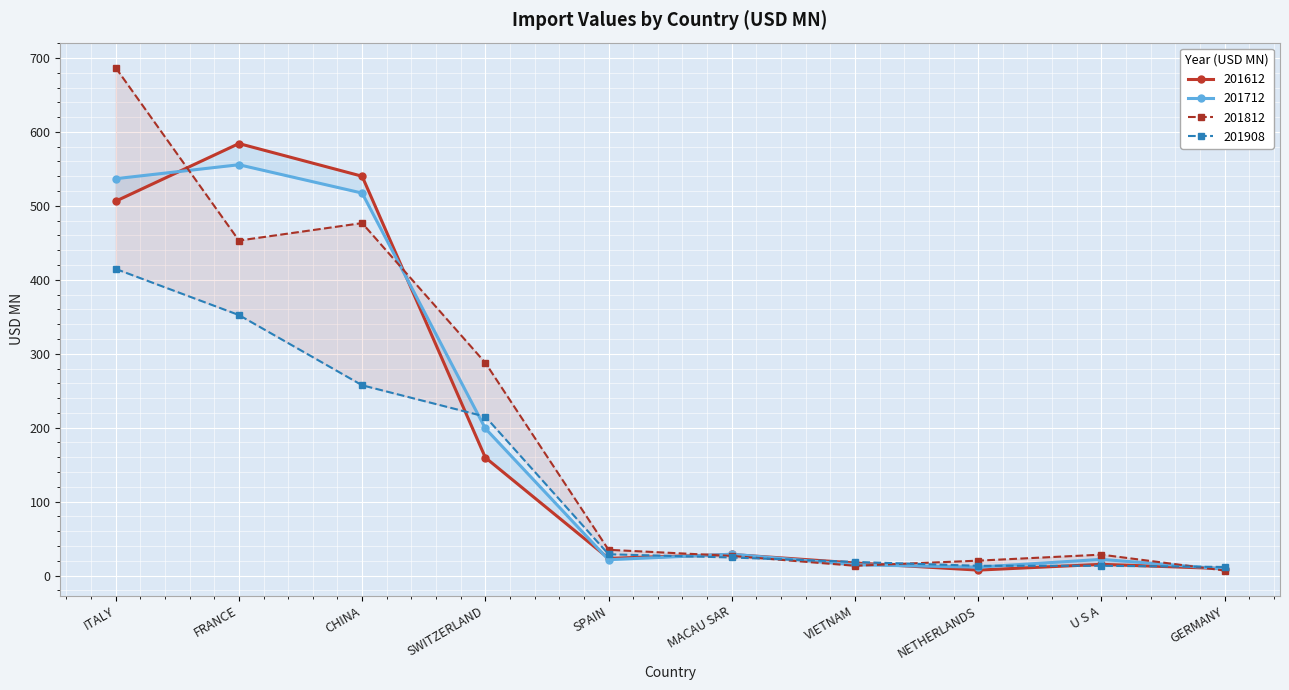

What is the sum of the 201612 values at GERMANY and SPAIN?

32.7